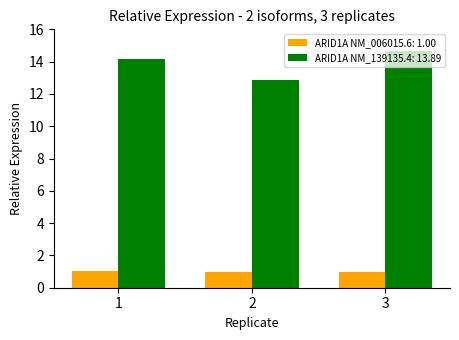

What is the spread (max minus min) of values at 3?

13.7